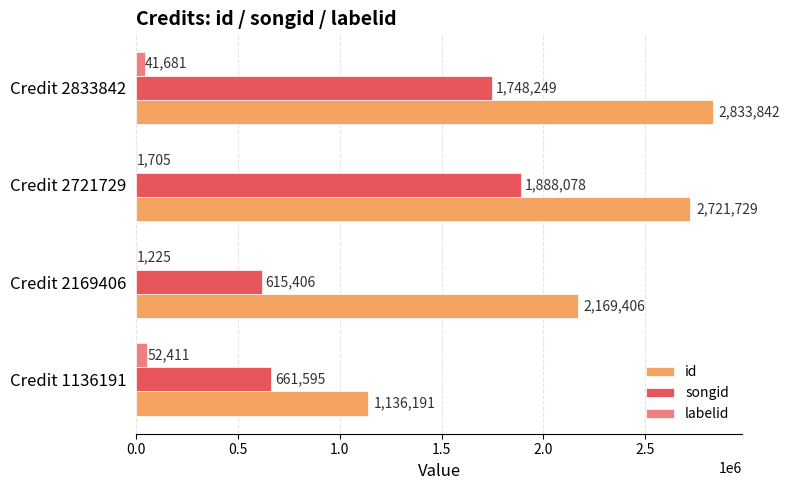

Which series changed the most between Credit 1136191 and Credit 2833842?

id